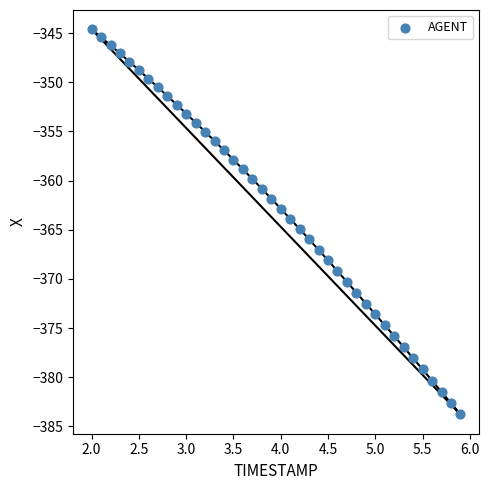

What is the range of Y values (max minus min)?

39.2